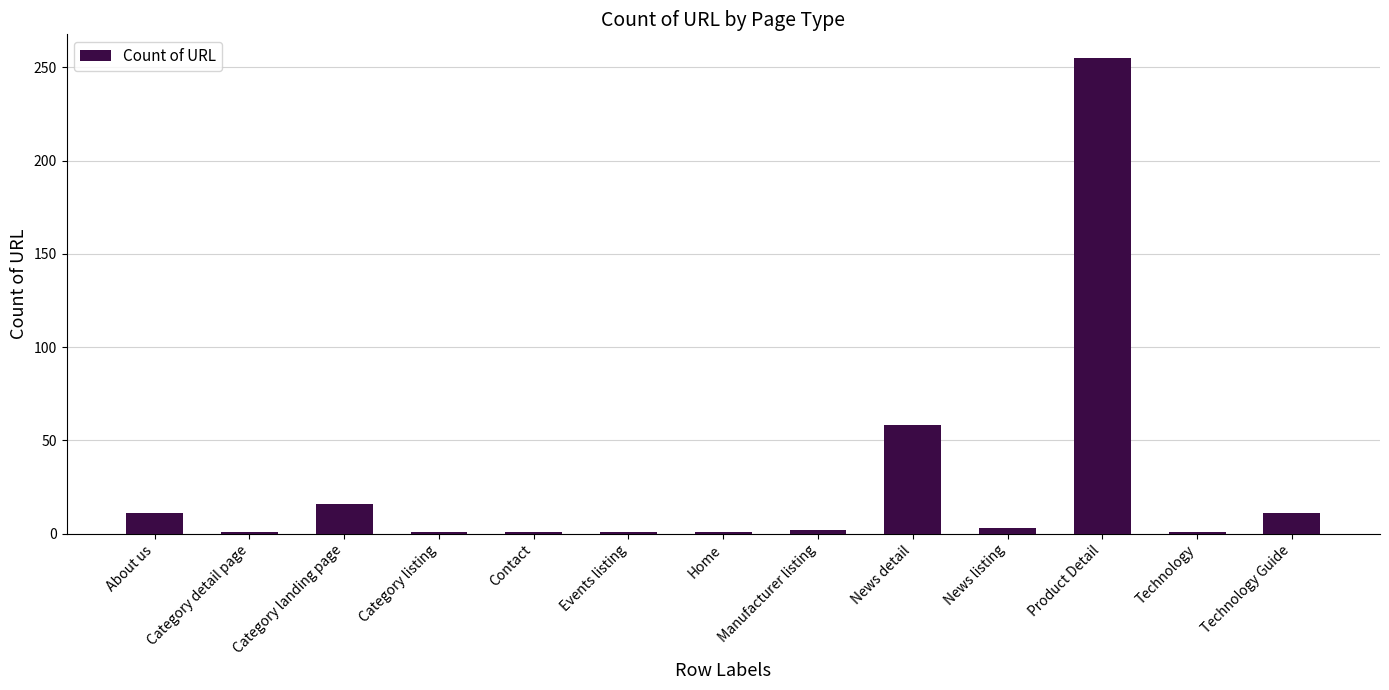

Where is the data nearest to the value 128?

News detail